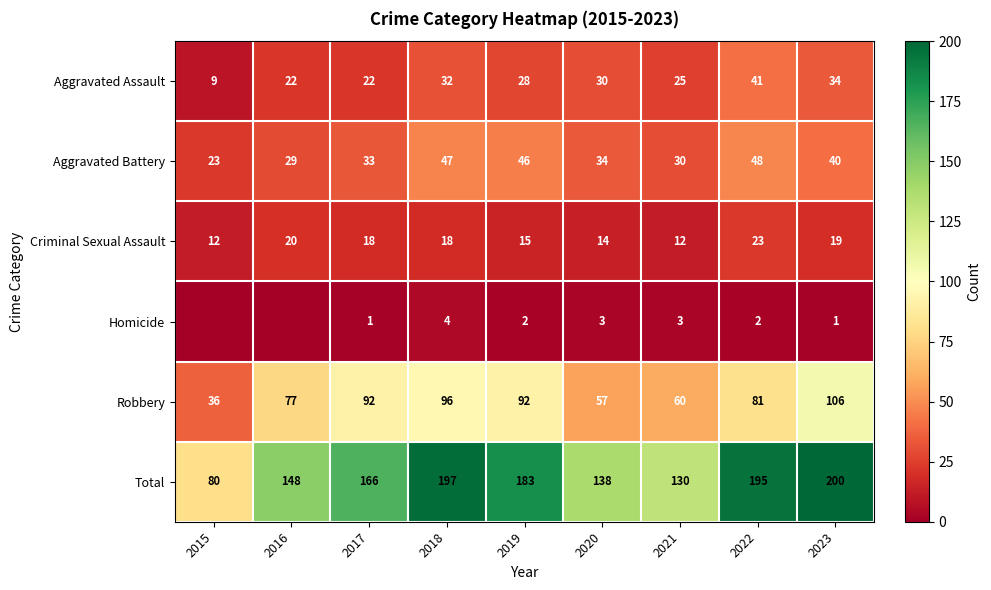

Which category has the lowest value in the Aggravated Assault series?

2015